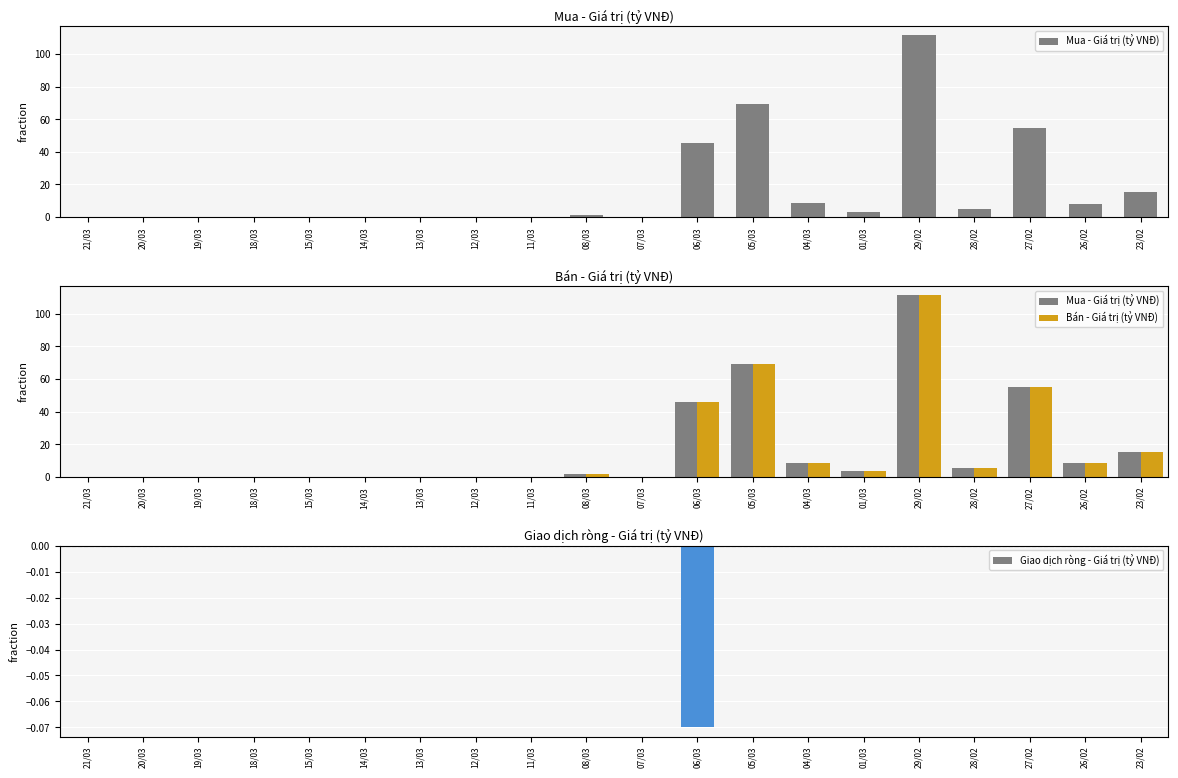

List the series in order of their peak value, highest first.

Mua - Giá trị (tỷ VNĐ), Bán - Giá trị (tỷ VNĐ), Giao dịch ròng - Giá trị (tỷ VNĐ)